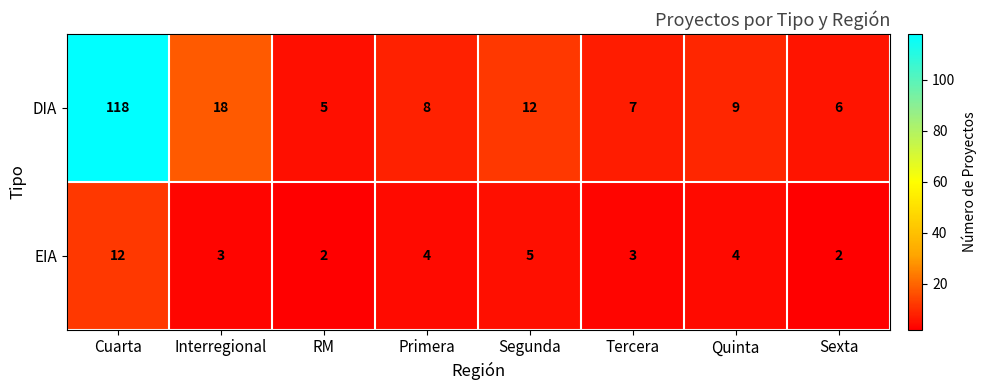

What is the spread (max minus min) of values at Sexta?

4